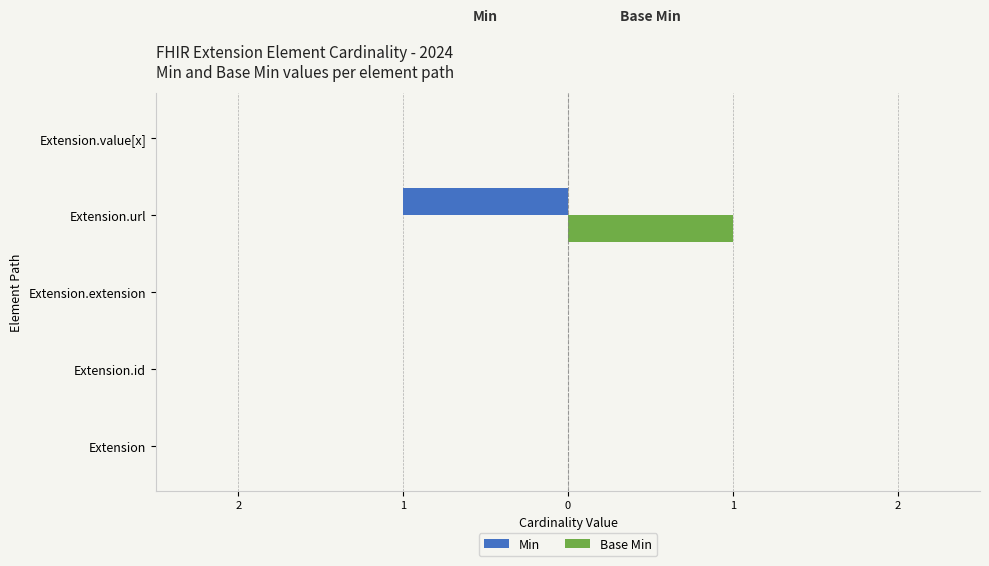

What is the sum of all Base Min values?

1